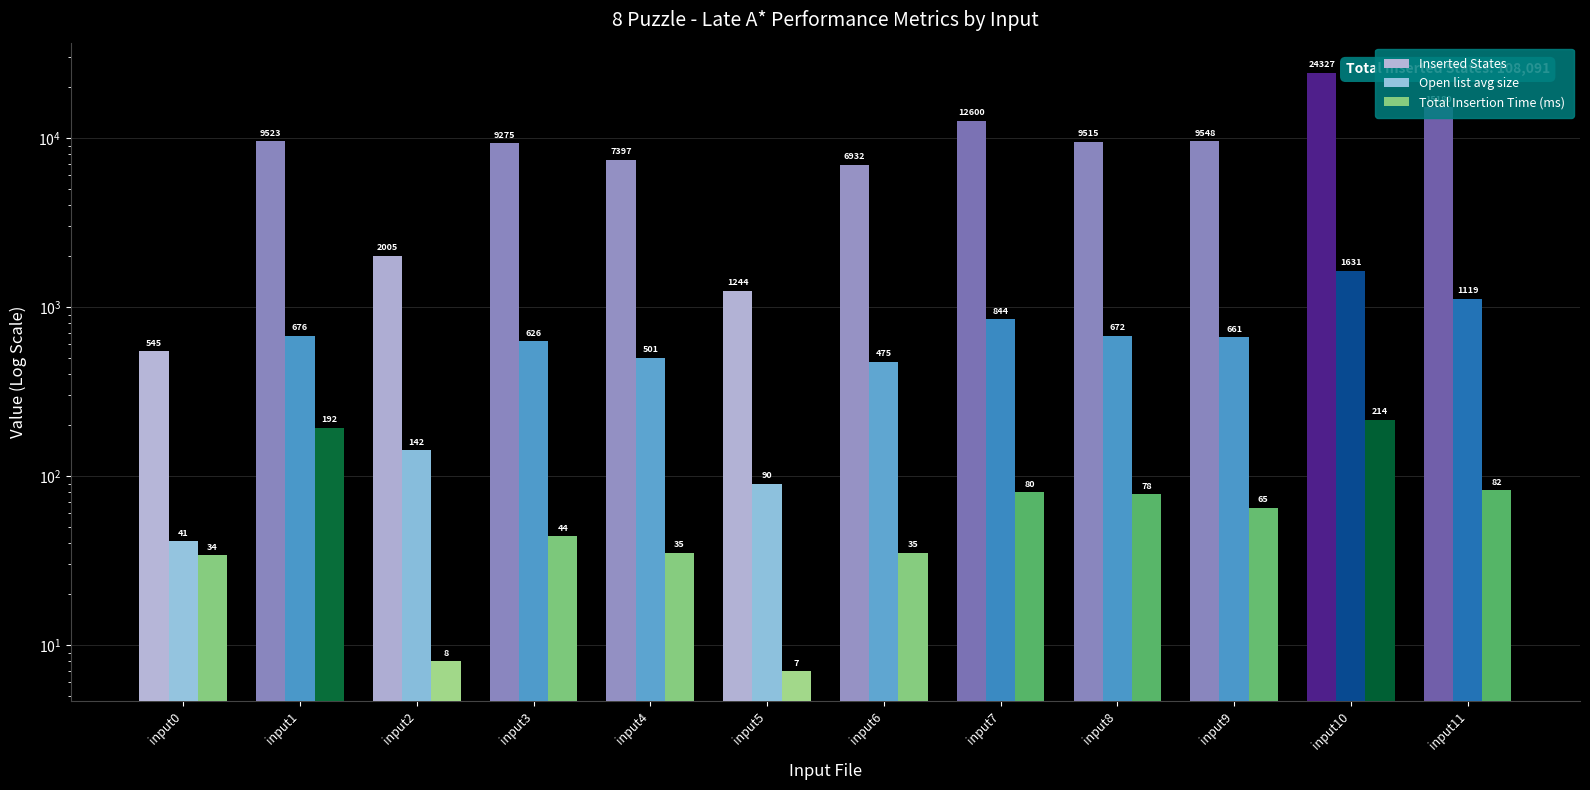

The Open list avg size series shows 626 at input3. True or false?

True